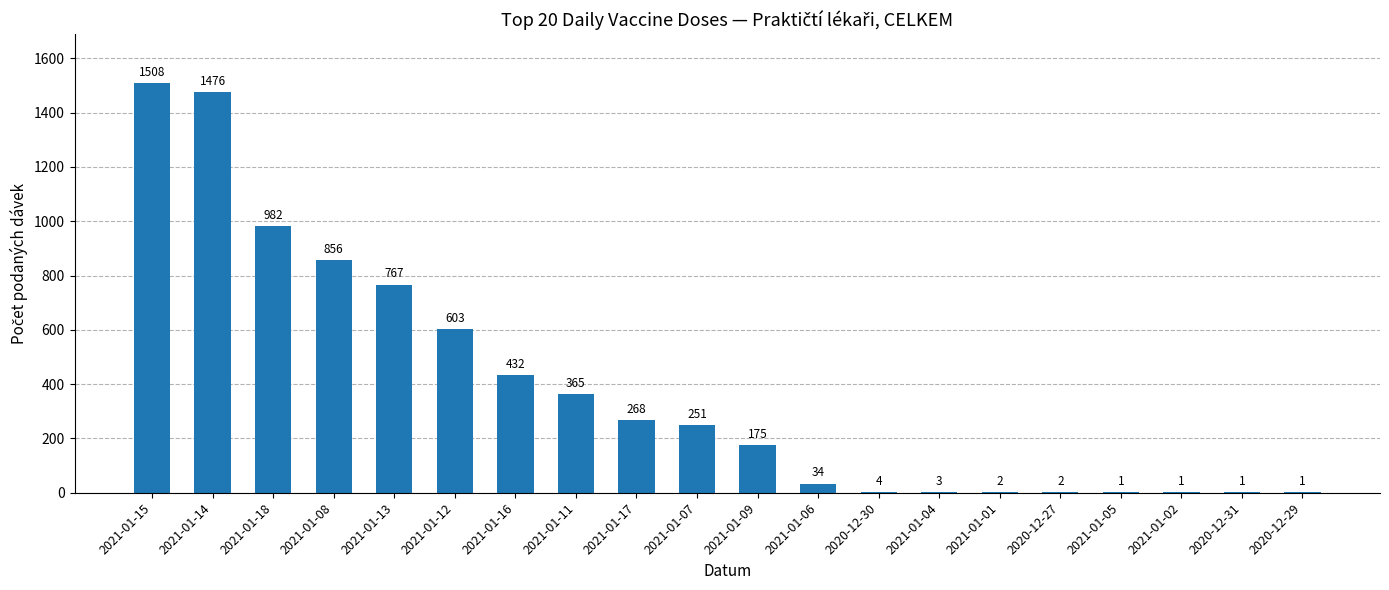

The chart shows a value of 1426 at 2021-01-18. True or false?

False